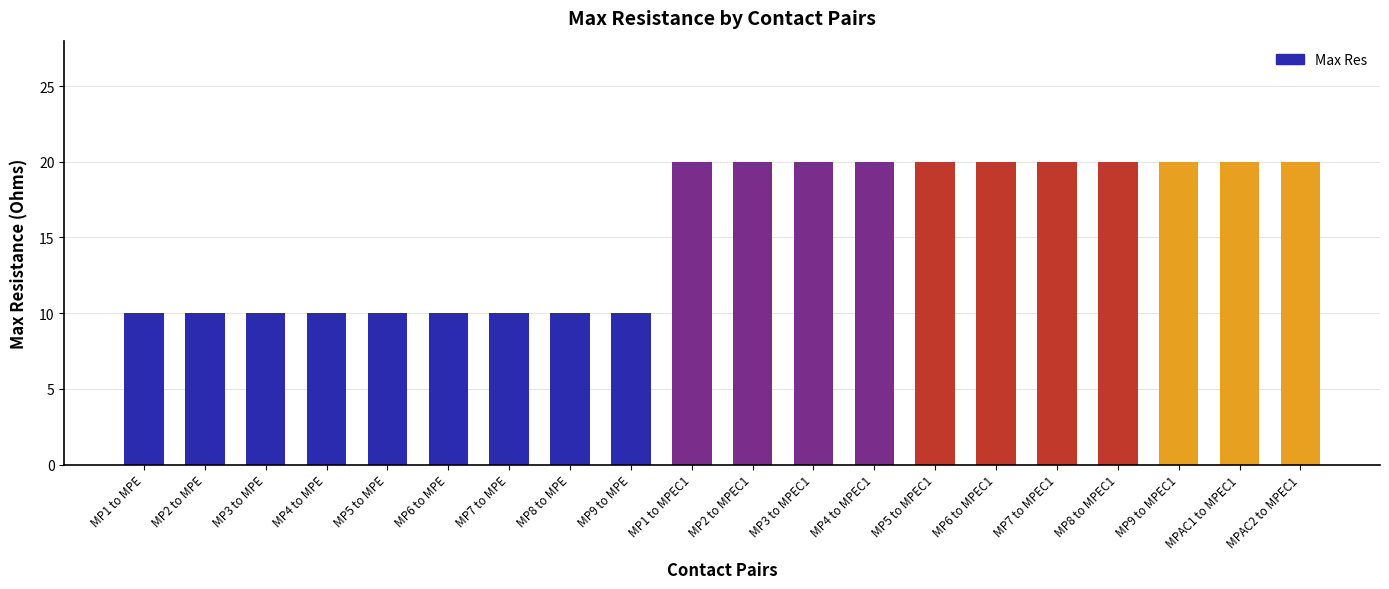

What is the maximum value shown in the chart?

20